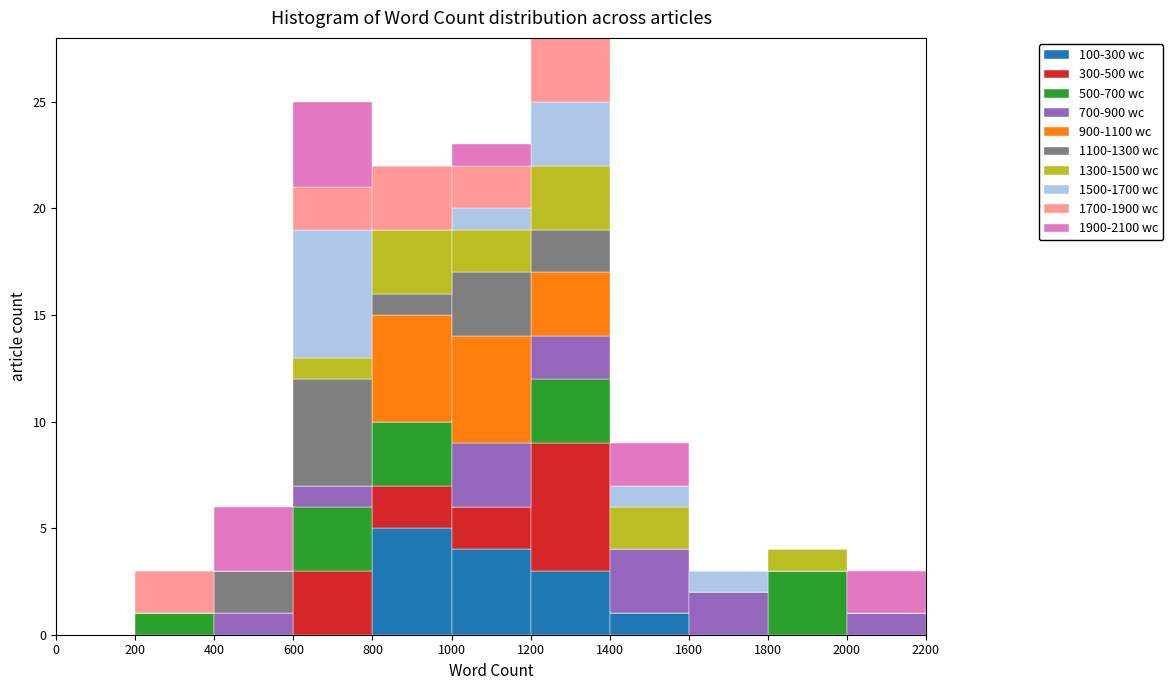

Reading left to right, transcribe this chart: for each stacked bar, give the range it covers on the x-axis and its total height. The values are not printed on the chart, so give them approximately, as read against the axis.

0 to 200: 0
200 to 400: 3
400 to 600: 6
600 to 800: 25
800 to 1000: 22
1000 to 1200: 23
1200 to 1400: 28
1400 to 1600: 9
1600 to 1800: 3
1800 to 2000: 4
2000 to 2200: 3